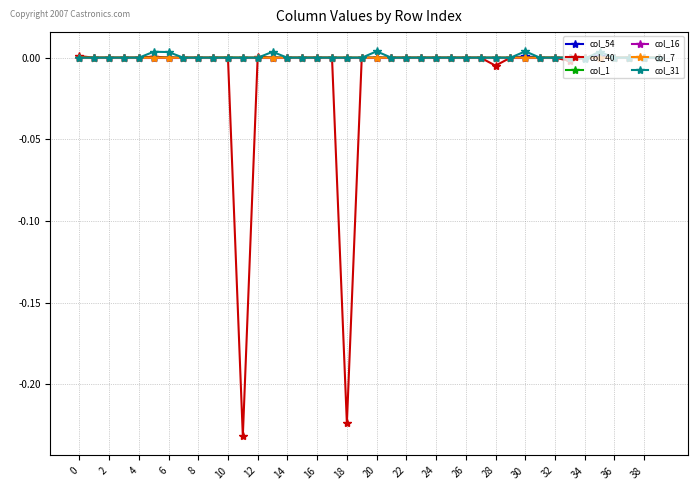

True or false: col_16 has more than 0 interior local peaks.

True